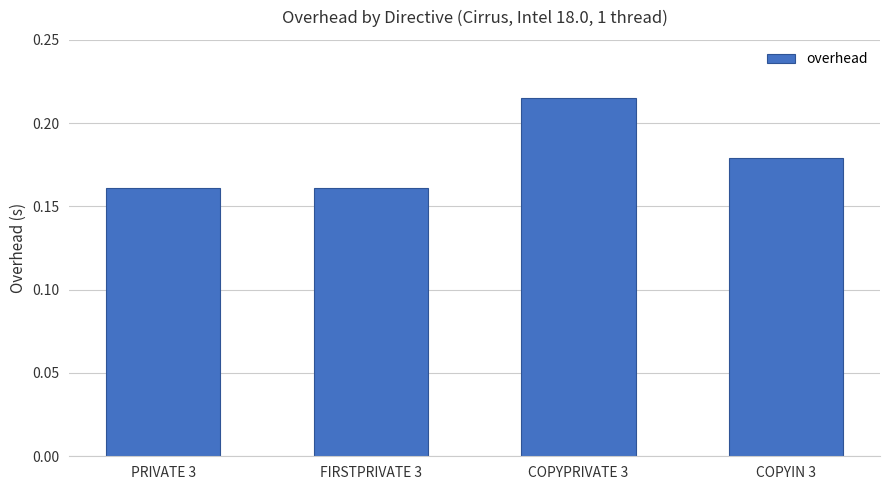

Which label corresponds to the largest value in the chart?

COPYPRIVATE 3